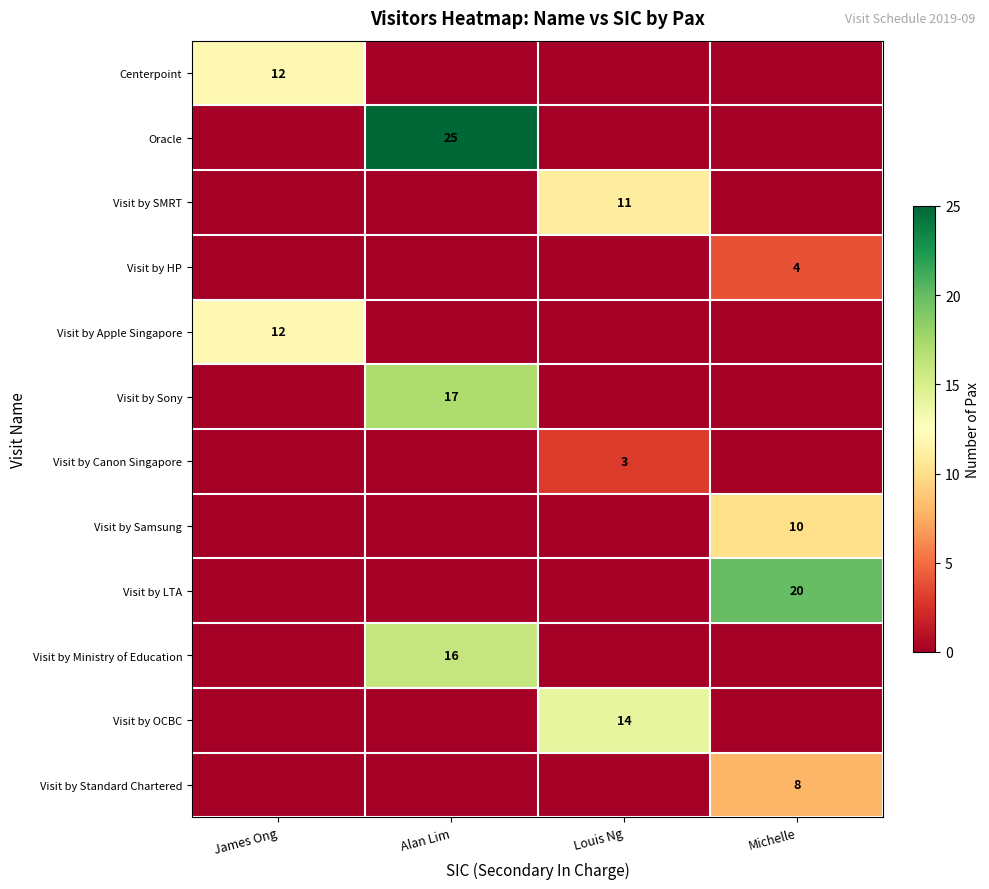

The value of Visit by Apple Singapore at James Ong is 4. True or false?

False